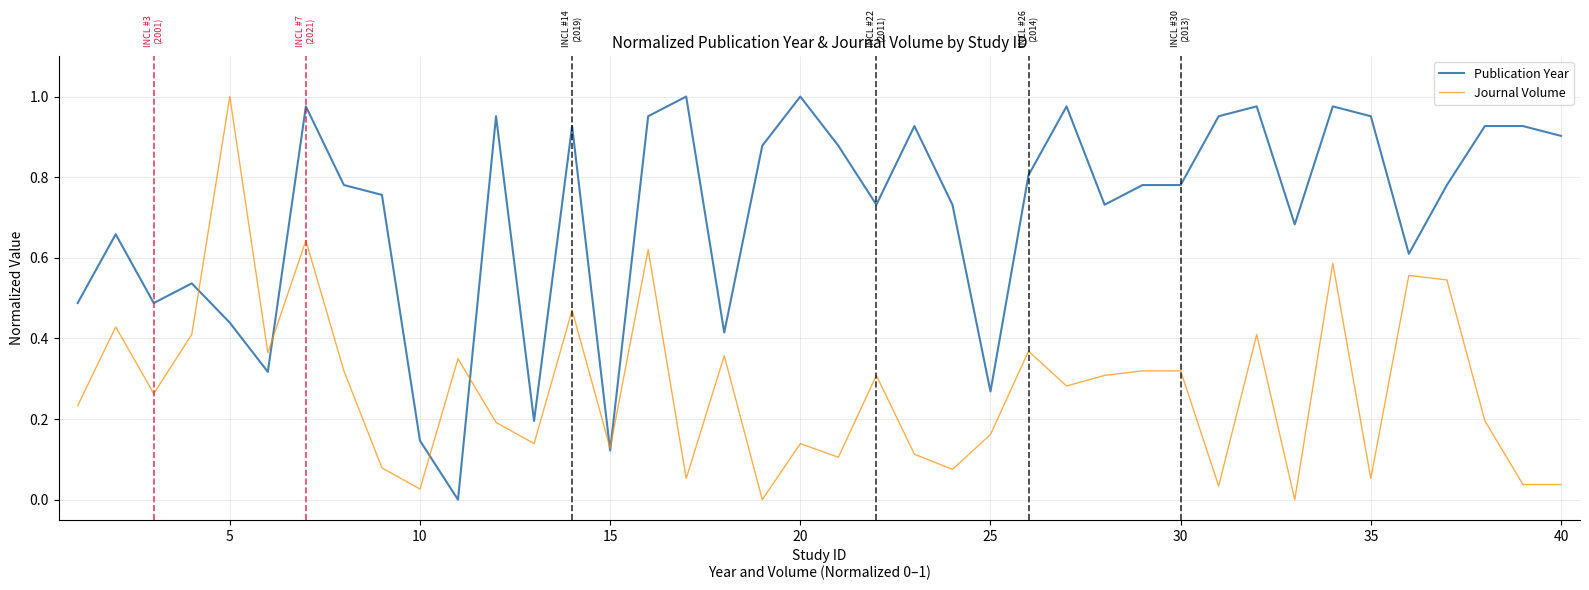

How many series are shown in this chart?

2